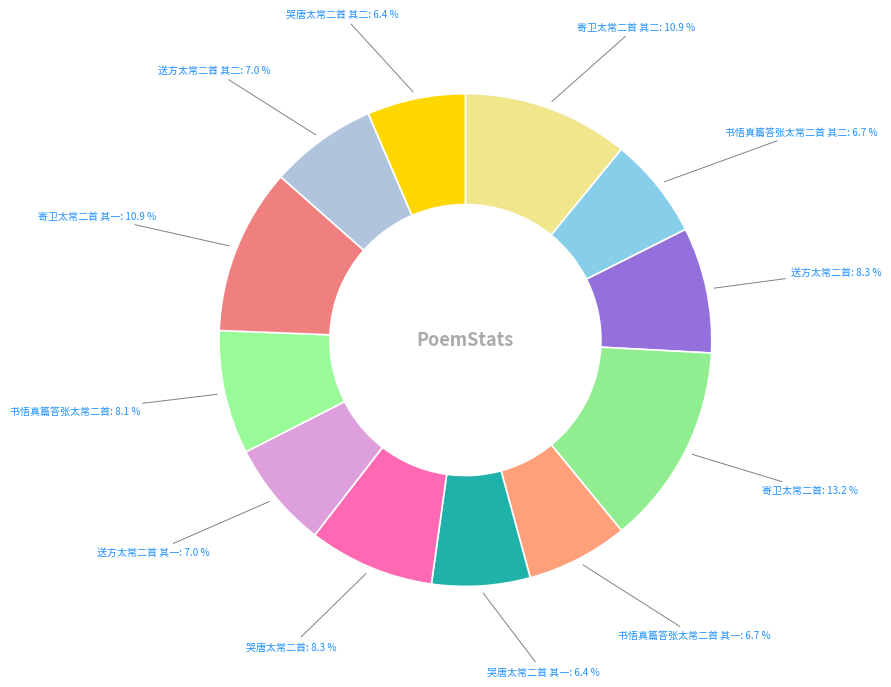

What is the largest slice in the pie chart?

寄卫太常二首